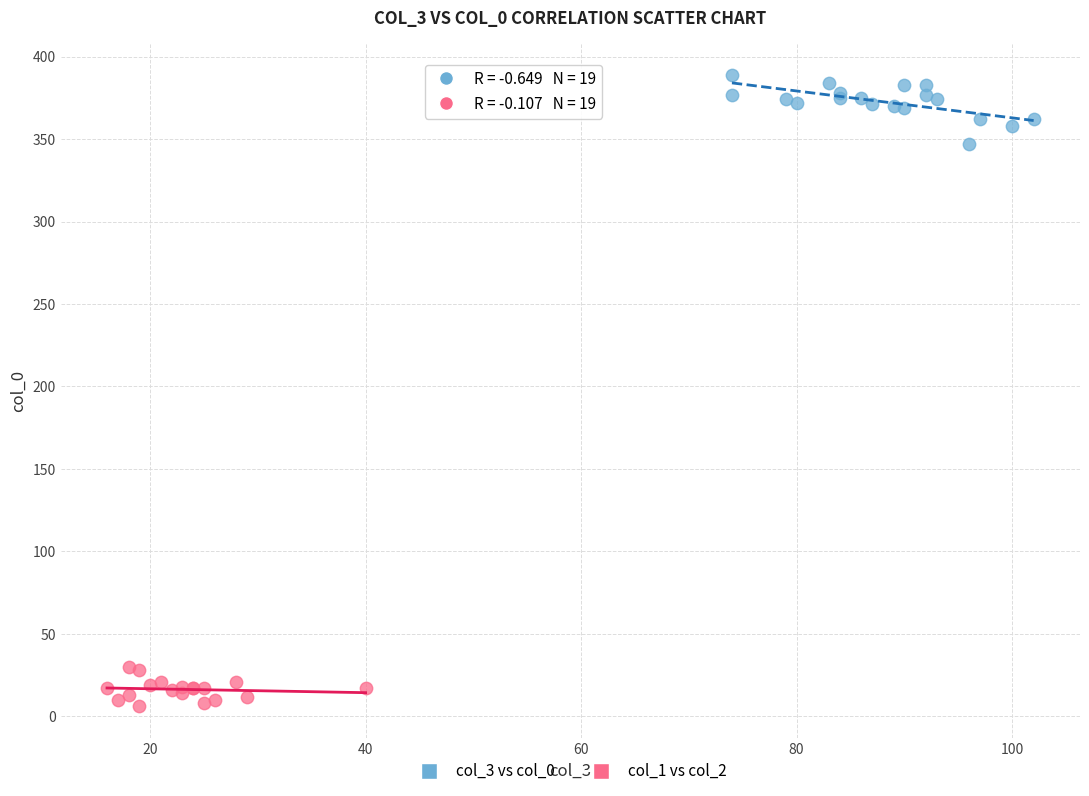

Which series reaches the minimum Y coordinate?

col_1 vs col_2